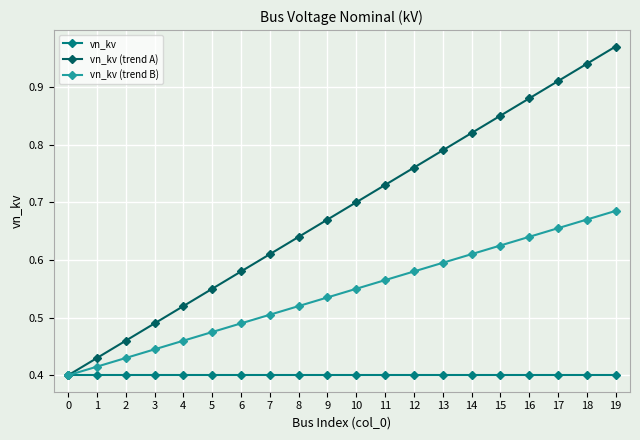

At which label does vn_kv (trend B) reach its peak?

19